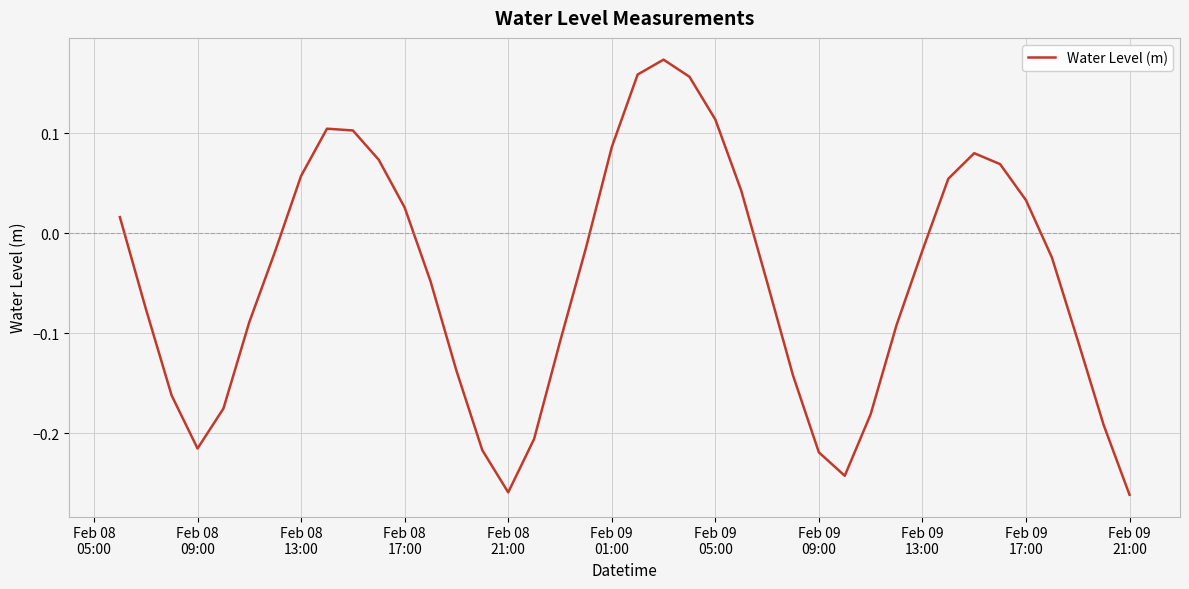

What is the difference between the maximum and minimum values?

0.4